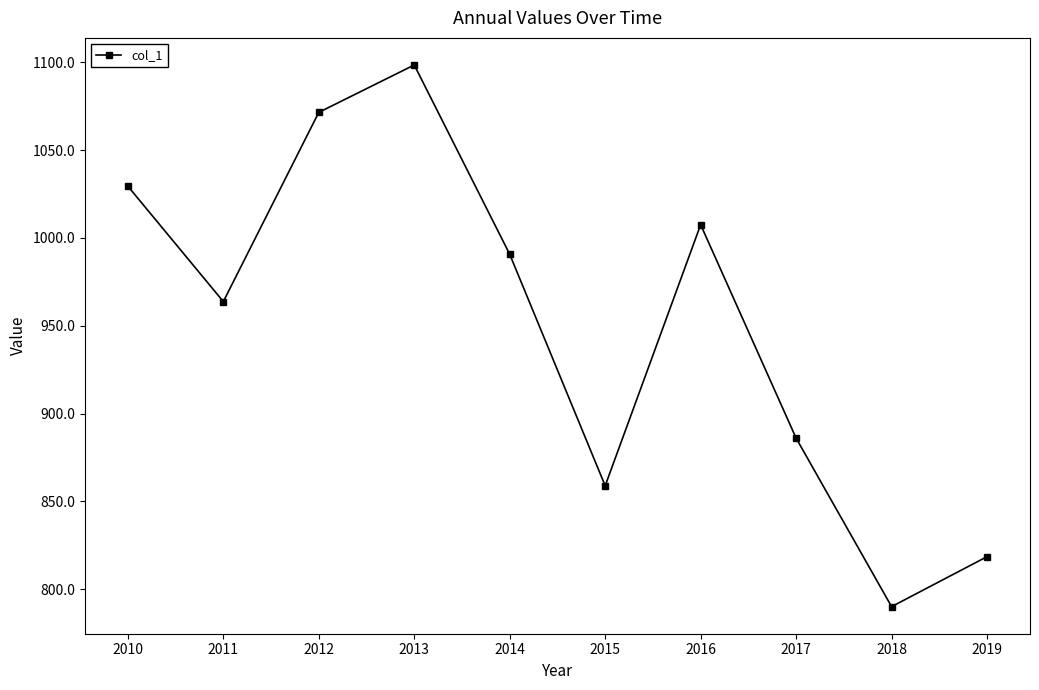

Rank the categories by value from highest to lowest.

2013, 2012, 2010, 2016, 2014, 2011, 2017, 2015, 2019, 2018